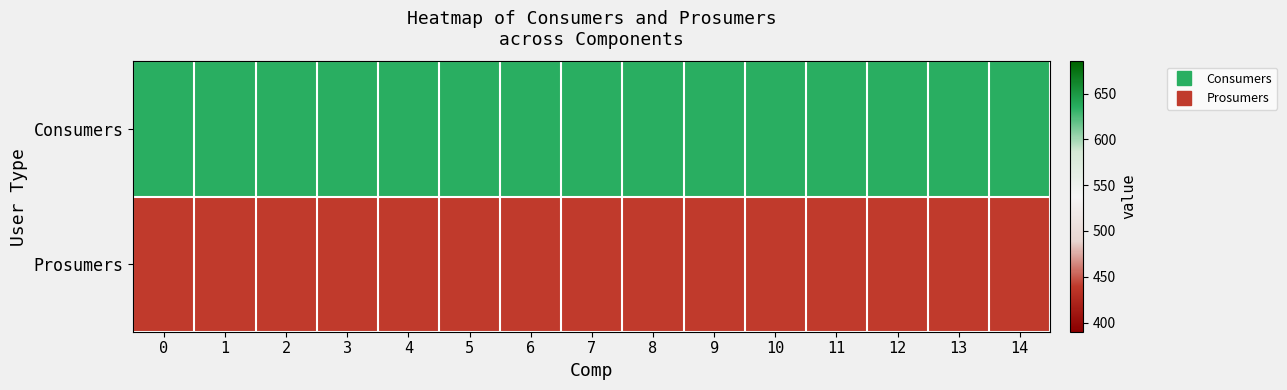

Reading left to right, what are all the values shown in this chart?

Consumers: 0=635	1=635	2=635	3=635	4=635	5=635	6=635	7=635	8=635	9=635	10=635	11=635	12=635	13=635	14=635
Prosumers: 0=440	1=440	2=440	3=440	4=440	5=440	6=440	7=440	8=440	9=440	10=440	11=440	12=440	13=440	14=440